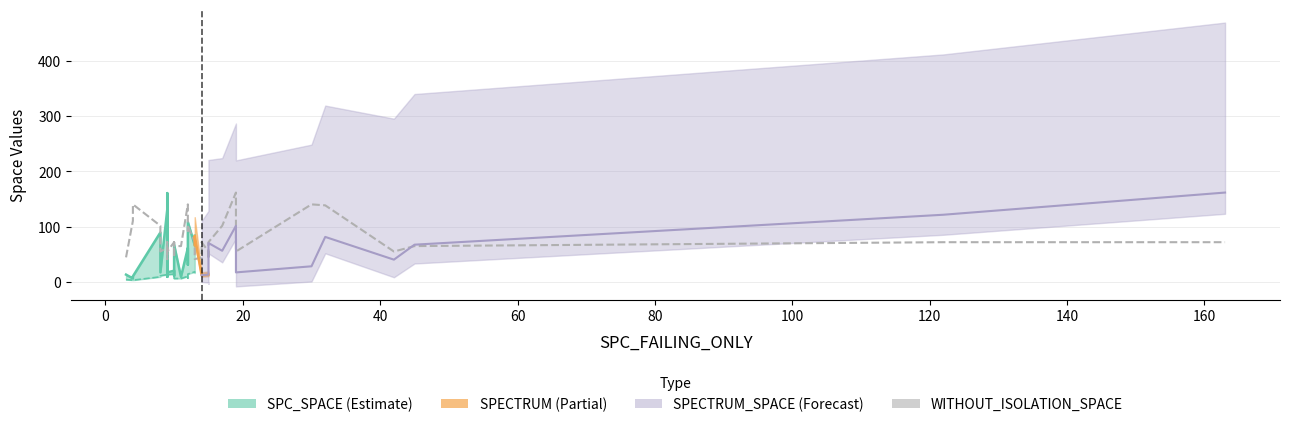

What is the label of the 26th point from the right?

160